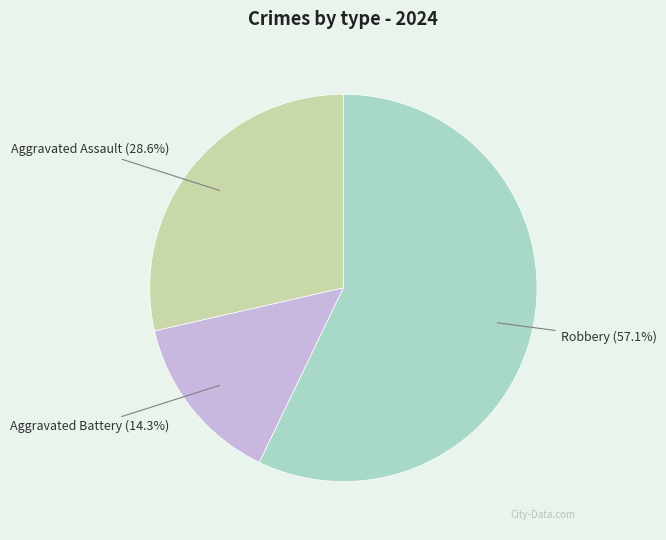

To the nearest percent, what percentage of the pie is Aggravated Battery?

14%